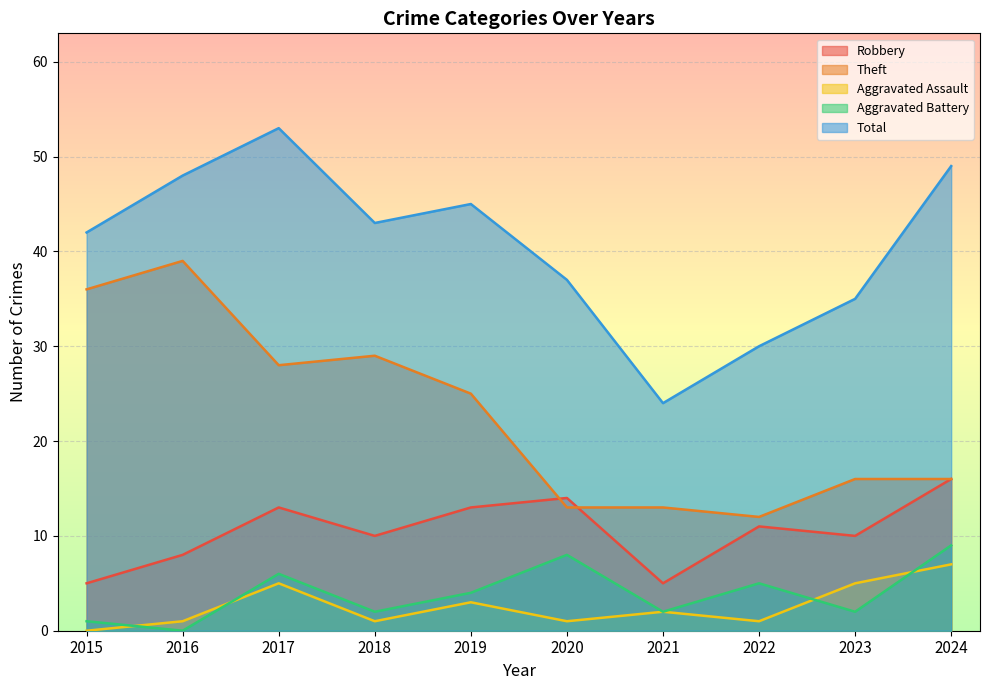

True or false: Robbery and Aggravated Battery intersect in this chart.

False